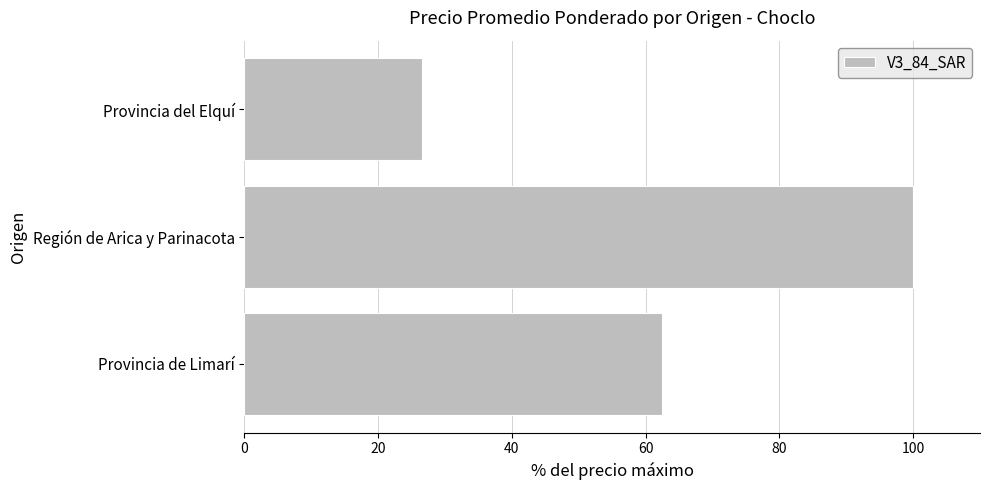

What is the maximum value shown in the chart?

100.0